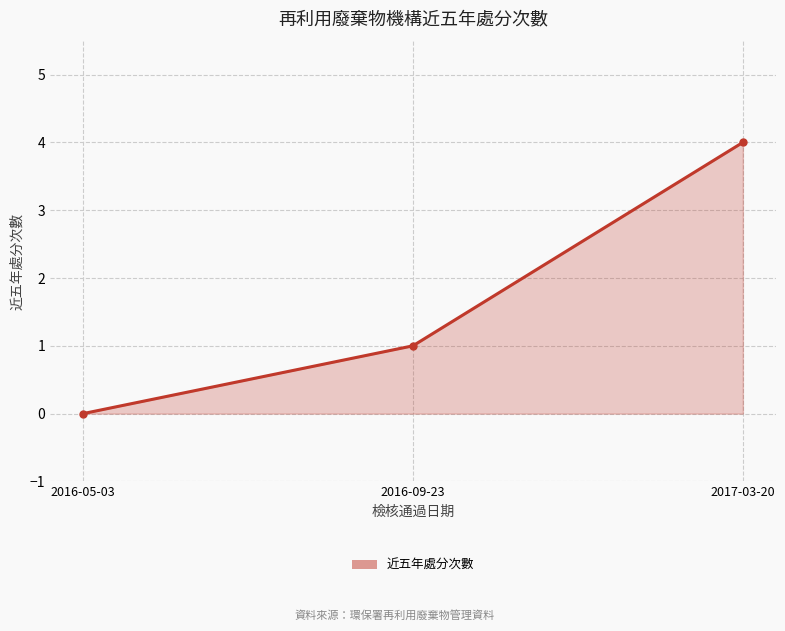

What is the average value?

2